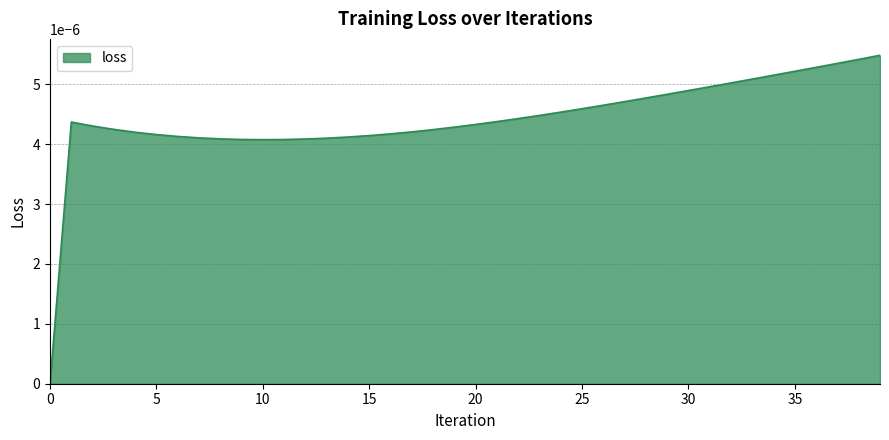

List the labels in order of value, smallest first.

0, 10, 11, 9, 12, 8, 13, 7, 14, 6, 15, 5, 16, 4, 17, 18, 3, 19, 2, 20, 1, 21, 22, 23, 24, 25, 26, 27, 28, 29, 30, 31, 32, 33, 34, 35, 36, 37, 38, 39